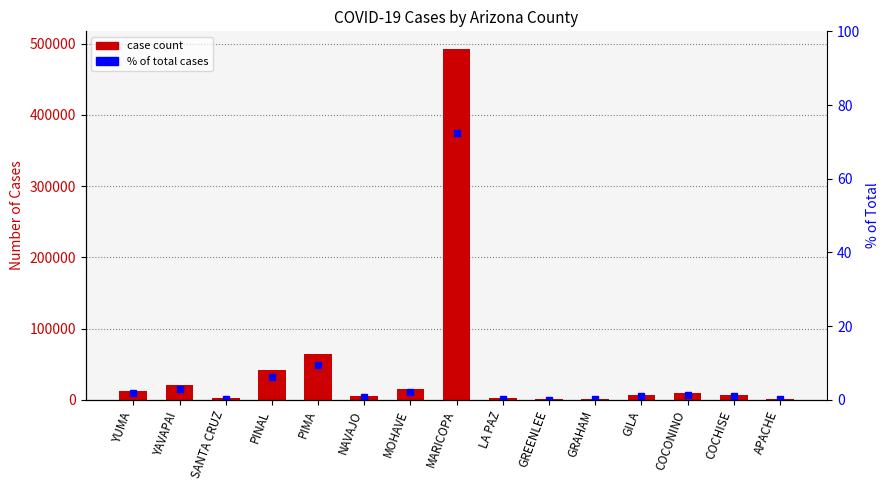

Reading left to right, list all the values displayed in this chart.

value: YUMA=12394.0	YAVAPAI=20335.0	SANTA CRUZ=2117.0	PINAL=42294.0	PIMA=64064.0	NAVAJO=5502.0	MOHAVE=15094.0	MARICOPA=492747.0	LA PAZ=1850.0	GREENLEE=297.0	GRAHAM=1552.0	GILA=6505.0	COCONINO=8932.0	COCHISE=6405.0	APACHE=1531.0
percentile within county: YUMA=1.8	YAVAPAI=3.0	SANTA CRUZ=0.3	PINAL=6.2	PIMA=9.4	NAVAJO=0.8	MOHAVE=2.2	MARICOPA=72.3	LA PAZ=0.3	GREENLEE=0.0	GRAHAM=0.2	GILA=1.0	COCONINO=1.3	COCHISE=0.9	APACHE=0.2